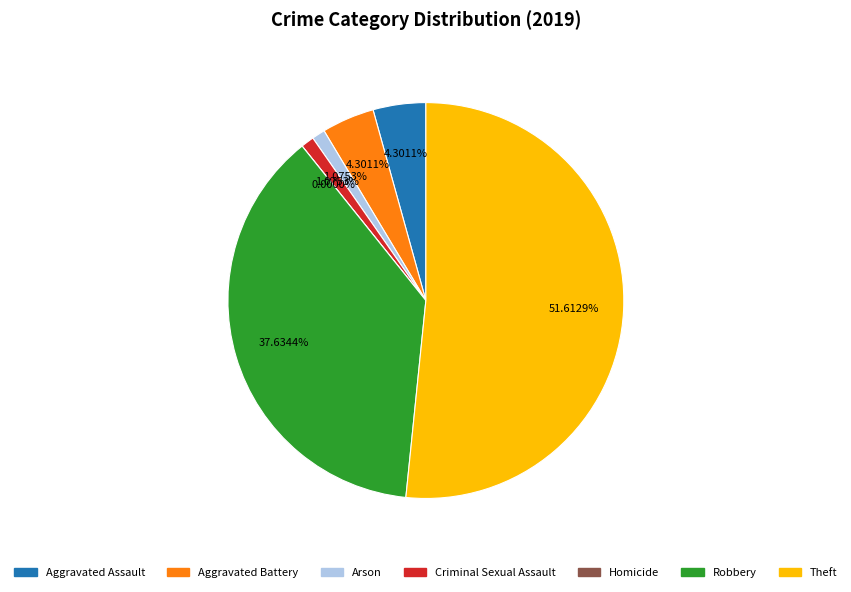

Rank the categories by value from lowest to highest.

Homicide, Arson, Criminal Sexual Assault, Aggravated Assault, Aggravated Battery, Robbery, Theft